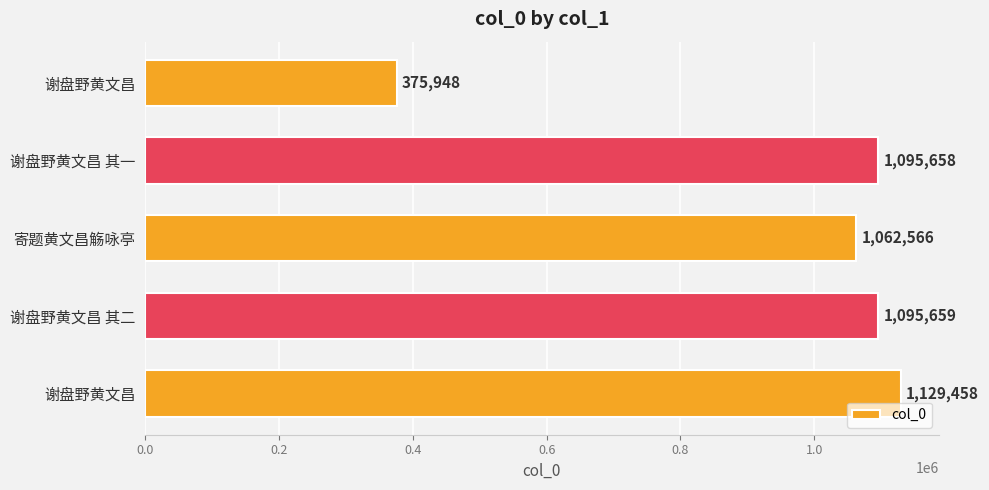

What is the minimum value shown in the chart?

375948